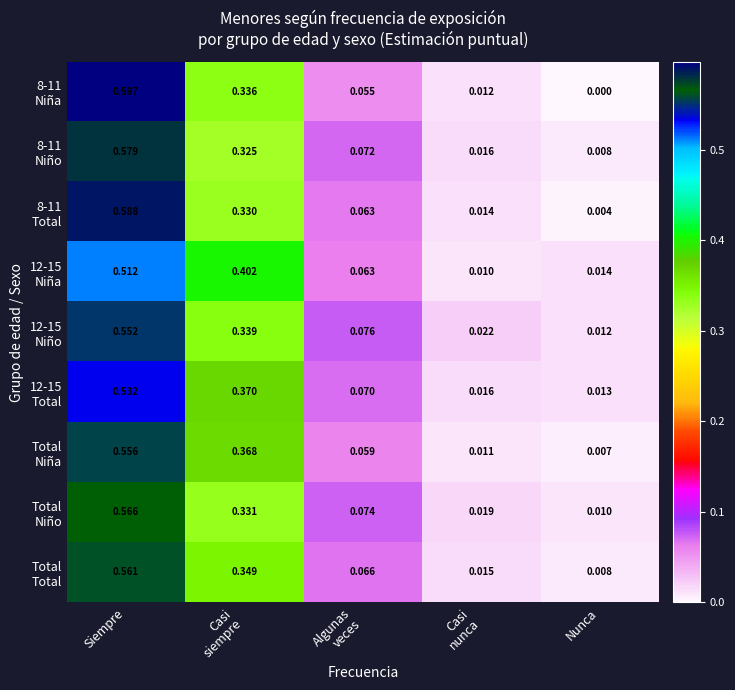

At which category does the chart reach its minimum across all series?

Nunca